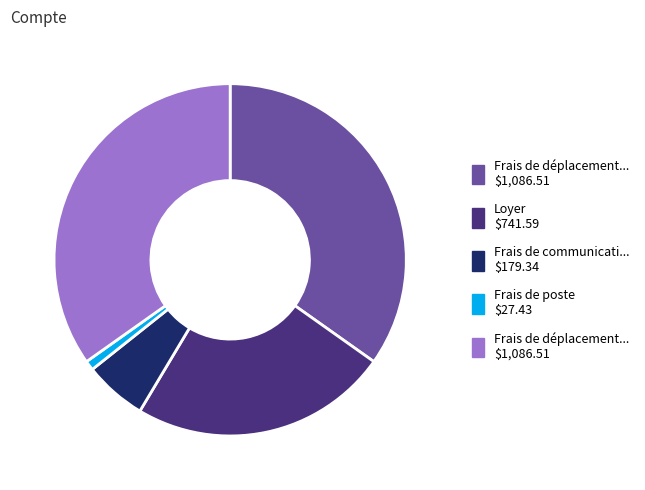

Is there any slice that represents more than half of the pie?

No